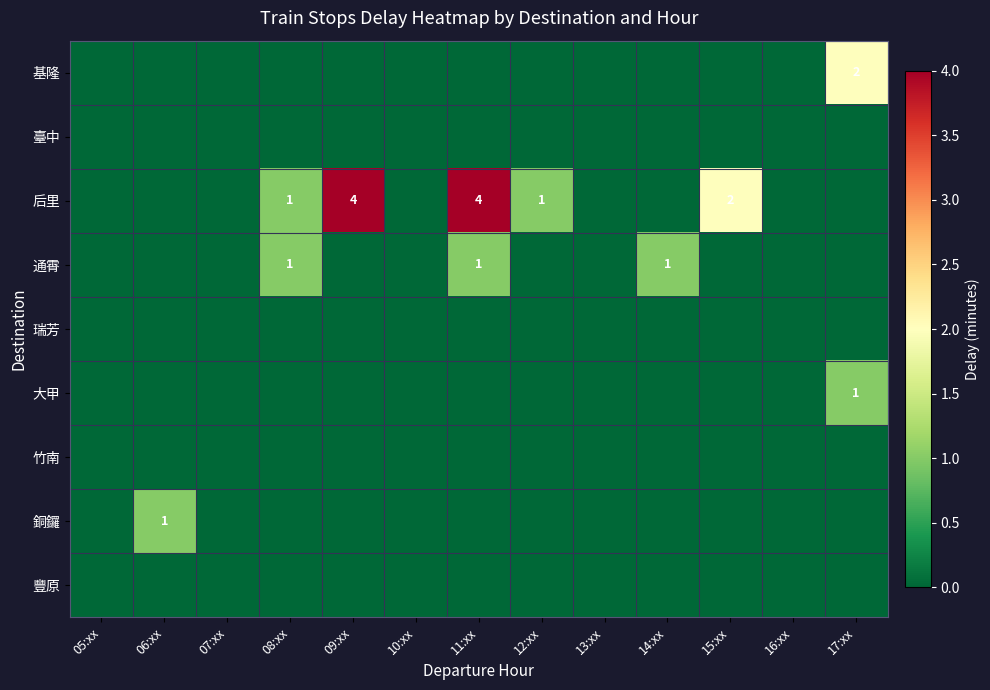

Is it true that 后里 equals 4 at 11:xx?

True